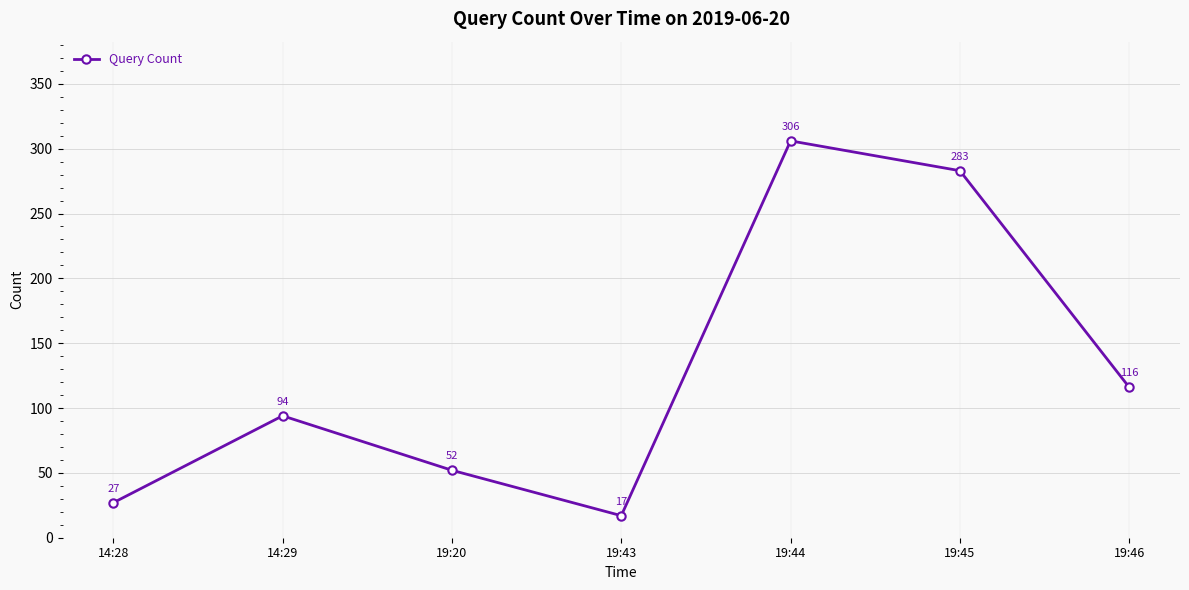

Rank the categories by value from lowest to highest.

19:43, 14:28, 19:20, 14:29, 19:46, 19:45, 19:44